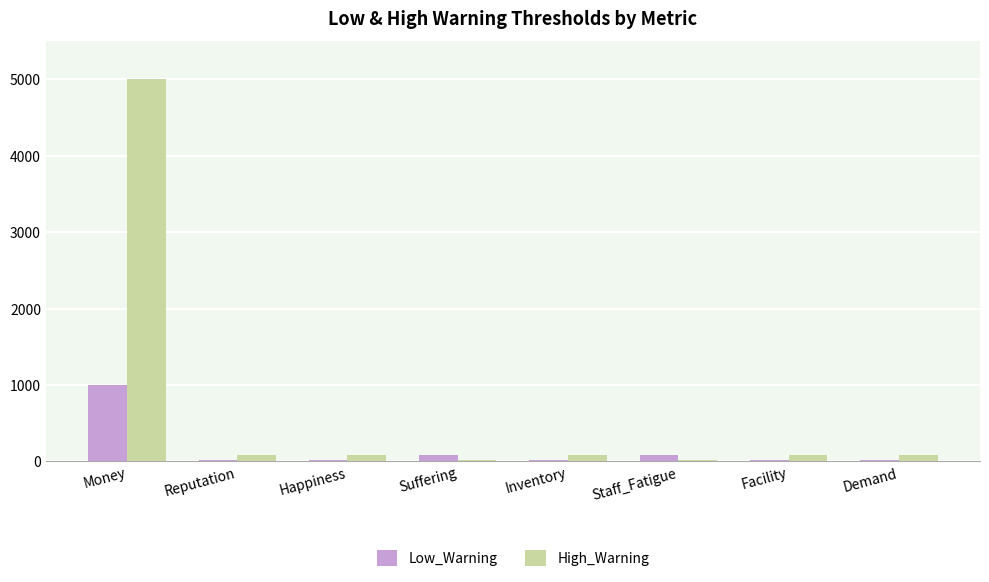

How many data points in Low_Warning are above 20?

3